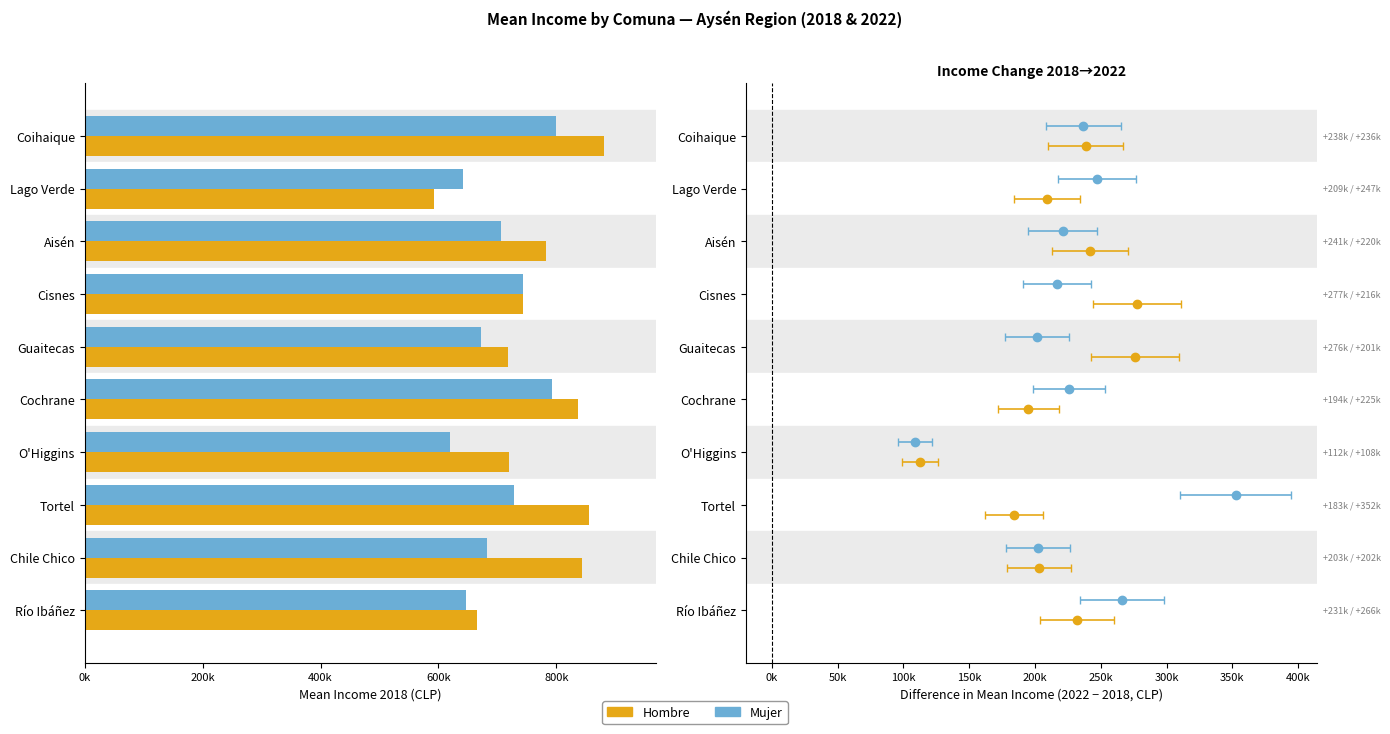

How many bars are there in each group?

2